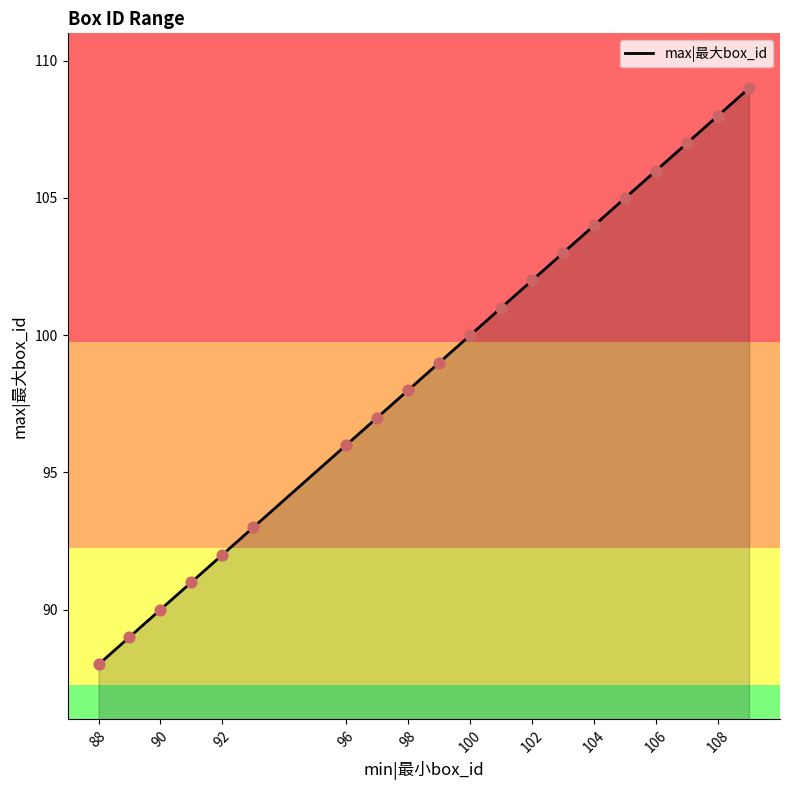

What is the maximum value shown in the chart?

109